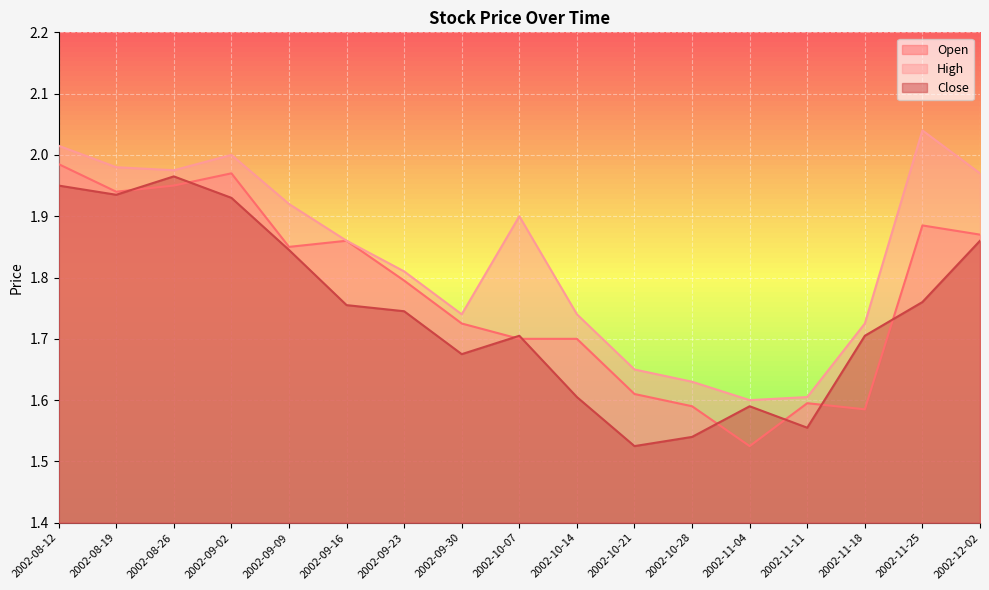

Is it true that Open equals 1.6 at 2002-11-11?

True